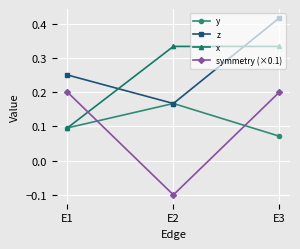

Rank the categories by y value from highest to lowest.

E2, E1, E3